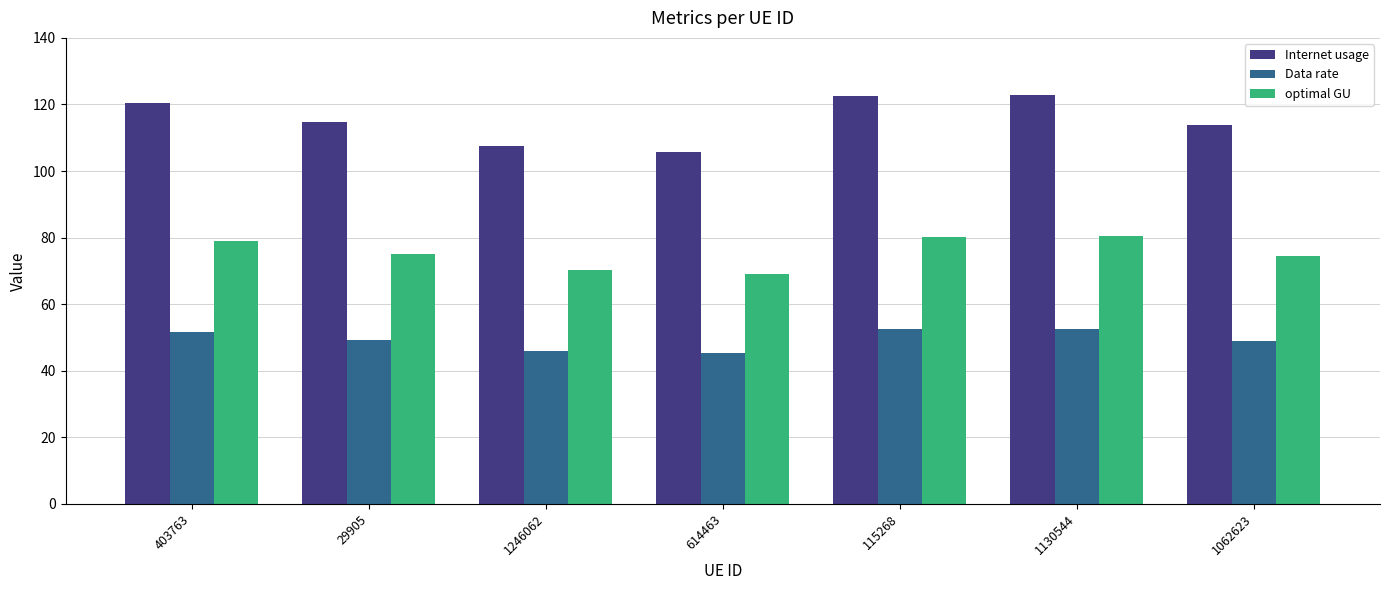

What is the smallest value displayed?

45.3